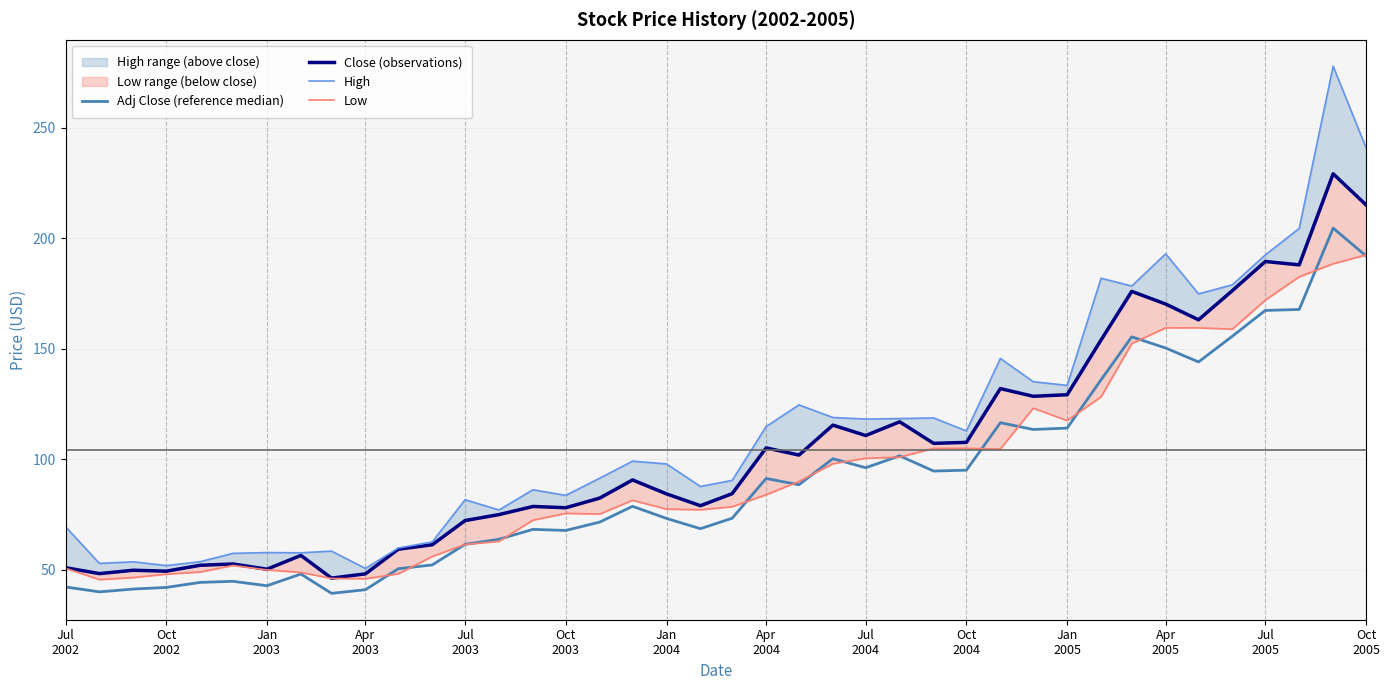

Does the chart have visible grid lines?

Yes